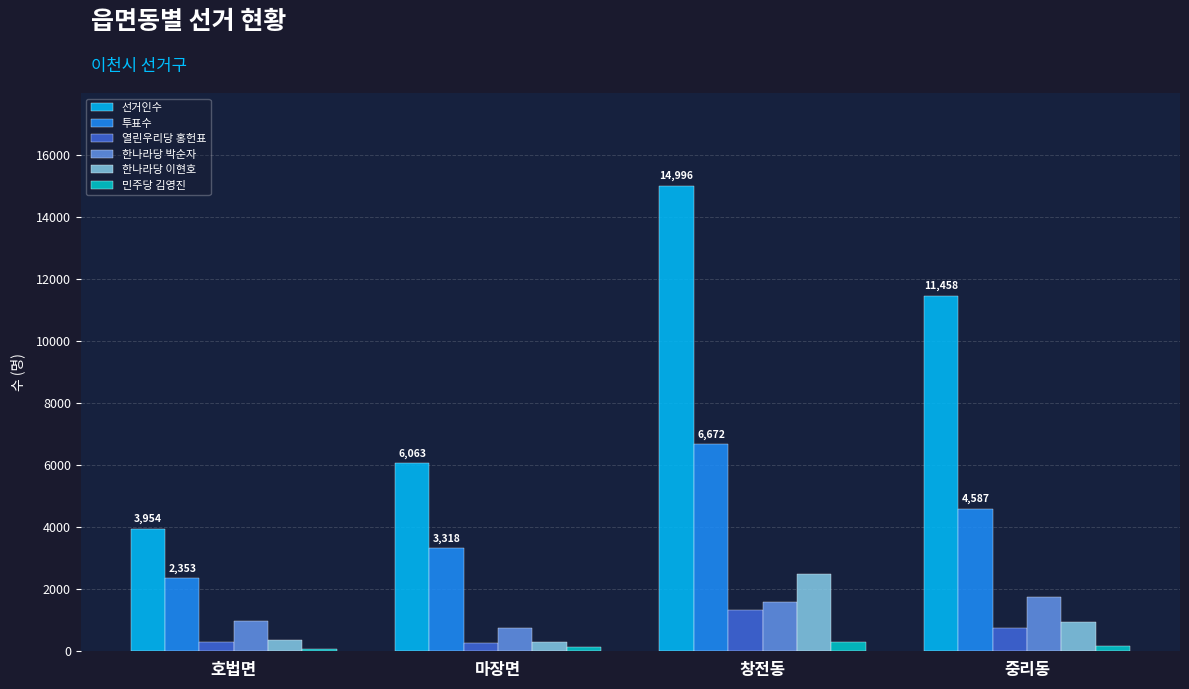

Between 호법면 and 마장면, which series saw the biggest shift?

선거인수